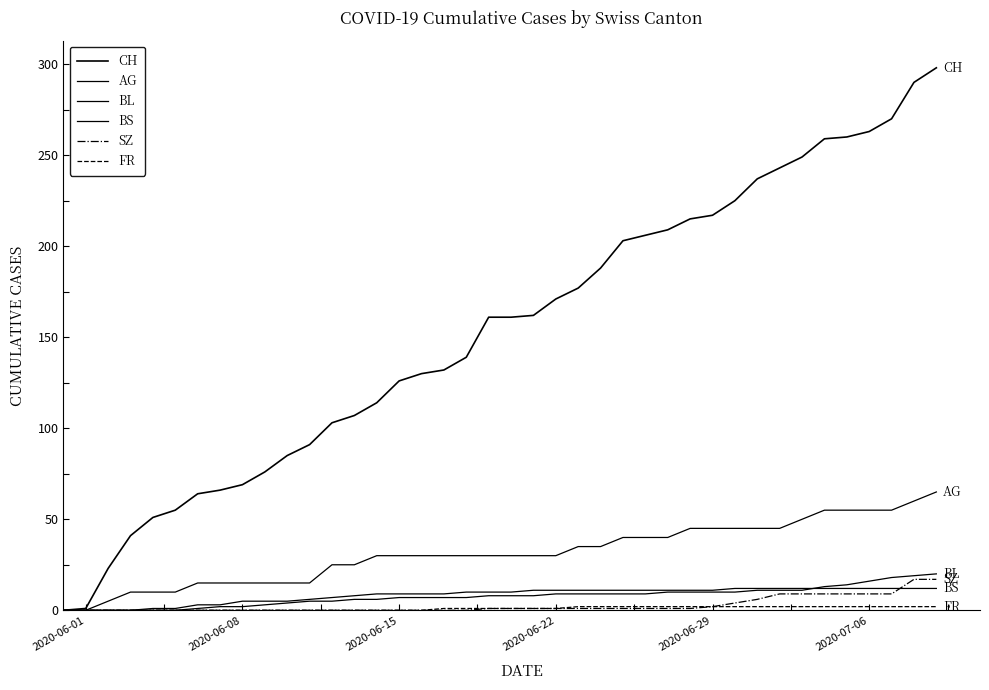

True or false: BL and CH intersect in this chart.

False